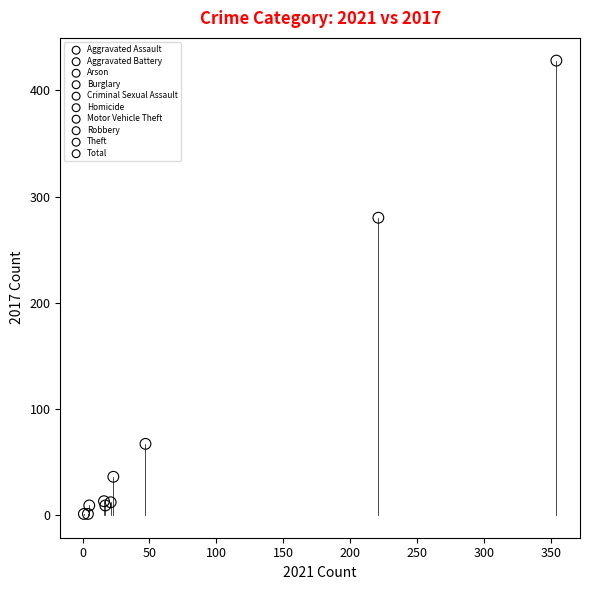

What are all the series names shown in the legend?

Aggravated Assault, Aggravated Battery, Arson, Burglary, Criminal Sexual Assault, Homicide, Motor Vehicle Theft, Robbery, Theft, Total